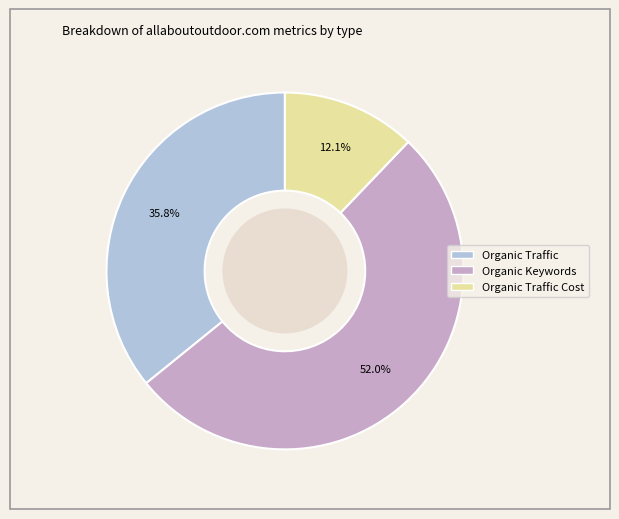

Is there a majority slice in this chart?

Yes